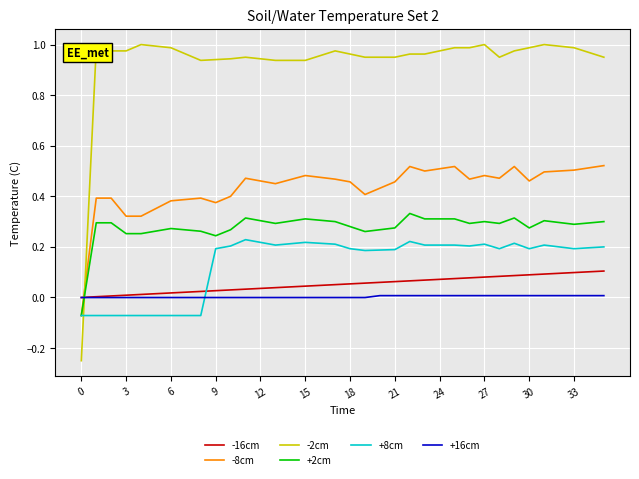

Which series ends up on top after the final intersection of -16cm and +8cm?

+8cm